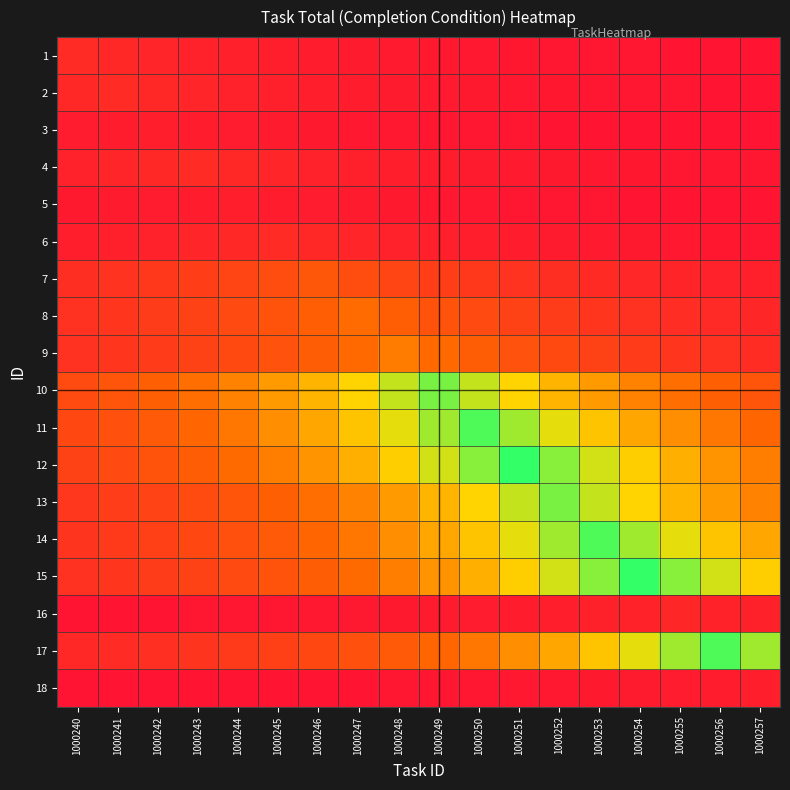

Reading left to right, list all the values displayed in this chart.

1: 1000240=1.4	1000241=1.2	1000242=1.0	1000243=0.9	1000244=0.8	1000245=0.7	1000246=0.6	1000247=0.5	1000248=0.4	1000249=0.4	1000250=0.3	1000251=0.3	1000252=0.2	1000253=0.2	1000254=0.2	1000255=0.1	1000256=0.1	1000257=0.1
2: 1000240=1.2	1000241=1.4	1000242=1.2	1000243=1.0	1000244=0.9	1000245=0.8	1000246=0.7	1000247=0.6	1000248=0.5	1000249=0.4	1000250=0.4	1000251=0.3	1000252=0.3	1000253=0.2	1000254=0.2	1000255=0.2	1000256=0.1	1000257=0.1
3: 1000240=0.5	1000241=0.6	1000242=0.7	1000243=0.6	1000244=0.5	1000245=0.4	1000246=0.4	1000247=0.3	1000248=0.3	1000249=0.2	1000250=0.2	1000251=0.2	1000252=0.2	1000253=0.1	1000254=0.1	1000255=0.1	1000256=0.1	1000257=0.1
4: 1000240=0.9	1000241=1.0	1000242=1.2	1000243=1.4	1000244=1.2	1000245=1.0	1000246=0.9	1000247=0.8	1000248=0.7	1000249=0.6	1000250=0.5	1000251=0.4	1000252=0.4	1000253=0.3	1000254=0.3	1000255=0.2	1000256=0.2	1000257=0.2
5: 1000240=0.4	1000241=0.4	1000242=0.5	1000243=0.6	1000244=0.7	1000245=0.6	1000246=0.5	1000247=0.4	1000248=0.4	1000249=0.3	1000250=0.3	1000251=0.2	1000252=0.2	1000253=0.2	1000254=0.2	1000255=0.1	1000256=0.1	1000257=0.1
6: 1000240=0.7	1000241=0.8	1000242=0.9	1000243=1.0	1000244=1.2	1000245=1.4	1000246=1.2	1000247=1.0	1000248=0.9	1000249=0.8	1000250=0.7	1000251=0.6	1000252=0.5	1000253=0.4	1000254=0.4	1000255=0.3	1000256=0.3	1000257=0.2
7: 1000240=1.6	1000241=1.9	1000242=2.2	1000243=2.5	1000244=2.9	1000245=3.4	1000246=3.9	1000247=3.4	1000248=2.9	1000249=2.5	1000250=2.2	1000251=1.9	1000252=1.6	1000253=1.4	1000254=1.2	1000255=1.0	1000256=0.9	1000257=0.8
8: 1000240=1.8	1000241=2.0	1000242=2.4	1000243=2.8	1000244=3.2	1000245=3.7	1000246=4.3	1000247=5.0	1000248=4.3	1000249=3.7	1000250=3.2	1000251=2.8	1000252=2.4	1000253=2.0	1000254=1.8	1000255=1.5	1000256=1.3	1000257=1.1
9: 1000240=1.7	1000241=2.0	1000242=2.3	1000243=2.7	1000244=3.1	1000245=3.6	1000246=4.2	1000247=4.9	1000248=5.7	1000249=4.9	1000250=4.2	1000251=3.6	1000252=3.1	1000253=2.7	1000254=2.3	1000255=2.0	1000256=1.7	1000257=1.5
10: 1000240=3.3	1000241=3.8	1000242=4.4	1000243=5.1	1000244=6.0	1000245=6.9	1000246=8.0	1000247=9.3	1000248=10.9	1000249=12.6	1000250=10.9	1000251=9.3	1000252=8.0	1000253=6.9	1000254=6.0	1000255=5.1	1000256=4.4	1000257=3.8
11: 1000240=3.0	1000241=3.5	1000242=4.1	1000243=4.8	1000244=5.5	1000245=6.4	1000246=7.5	1000247=8.7	1000248=10.1	1000249=11.7	1000250=13.6	1000251=11.7	1000252=10.1	1000253=8.7	1000254=7.5	1000255=6.4	1000256=5.5	1000257=4.8
12: 1000240=2.7	1000241=3.2	1000242=3.7	1000243=4.3	1000244=5.0	1000245=5.8	1000246=6.7	1000247=7.8	1000248=9.1	1000249=10.5	1000250=12.2	1000251=14.2	1000252=12.2	1000253=10.5	1000254=9.1	1000255=7.8	1000256=6.7	1000257=5.8
13: 1000240=2.1	1000241=2.4	1000242=2.8	1000243=3.3	1000244=3.8	1000245=4.4	1000246=5.1	1000247=6.0	1000248=6.9	1000249=8.0	1000250=9.3	1000251=10.9	1000252=12.6	1000253=10.9	1000254=9.3	1000255=8.0	1000256=6.9	1000257=6.0
14: 1000240=1.9	1000241=2.2	1000242=2.6	1000243=3.0	1000244=3.5	1000245=4.1	1000246=4.8	1000247=5.5	1000248=6.4	1000249=7.5	1000250=8.7	1000251=10.1	1000252=11.7	1000253=13.6	1000254=11.7	1000255=10.1	1000256=8.7	1000257=7.5
15: 1000240=1.7	1000241=2.0	1000242=2.4	1000243=2.7	1000244=3.2	1000245=3.7	1000246=4.3	1000247=5.0	1000248=5.8	1000249=6.7	1000250=7.8	1000251=9.1	1000252=10.5	1000253=12.2	1000254=14.2	1000255=12.2	1000256=10.5	1000257=9.1
16: 1000240=0.1	1000241=0.1	1000242=0.2	1000243=0.2	1000244=0.2	1000245=0.2	1000246=0.3	1000247=0.3	1000248=0.4	1000249=0.4	1000250=0.5	1000251=0.6	1000252=0.7	1000253=0.8	1000254=0.9	1000255=1.1	1000256=0.9	1000257=0.8
17: 1000240=1.2	1000241=1.4	1000242=1.7	1000243=1.9	1000244=2.2	1000245=2.6	1000246=3.0	1000247=3.5	1000248=4.1	1000249=4.8	1000250=5.5	1000251=6.4	1000252=7.5	1000253=8.7	1000254=10.1	1000255=11.7	1000256=13.6	1000257=11.7
18: 1000240=0.1	1000241=0.1	1000242=0.1	1000243=0.1	1000244=0.1	1000245=0.1	1000246=0.1	1000247=0.2	1000248=0.2	1000249=0.2	1000250=0.2	1000251=0.3	1000252=0.3	1000253=0.4	1000254=0.4	1000255=0.5	1000256=0.6	1000257=0.7